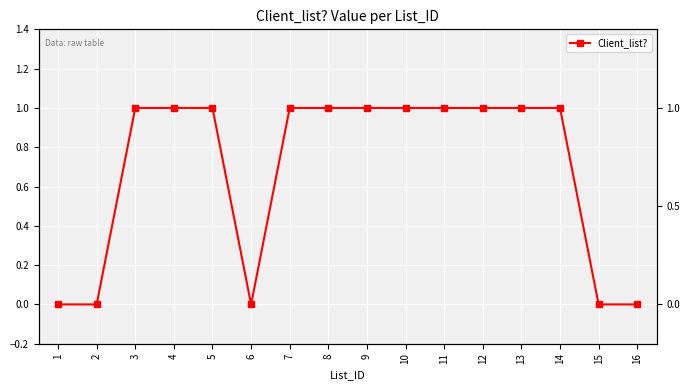

Between 8 and 2, which is larger?

8